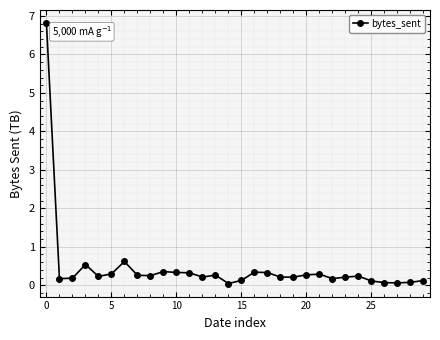

What is the greatest value displayed?

6.8